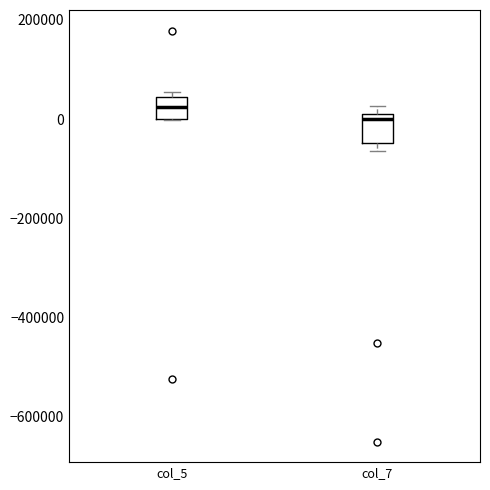

Where is the lower edge of the box for col_5 on the y-axis? The values are not printed on the chart, so give them approximately, as read against the axis.

0